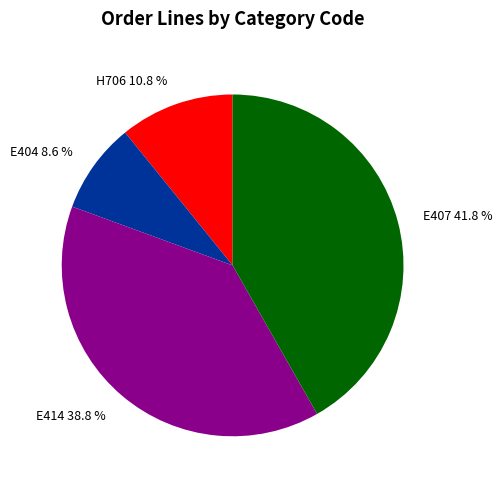

Count the number of slices in the pie.

4